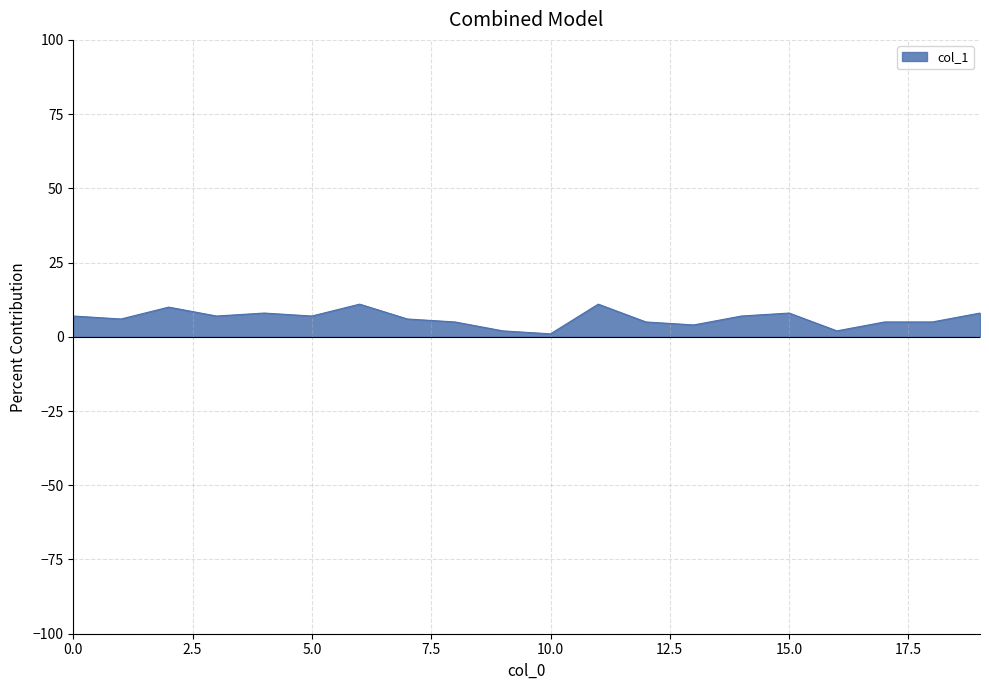

Reading left to right, what are all the values shown in this chart?

7	6	10	7	8	7	11	6	5	2	1	11	5	4	7	8	2	5	5	8